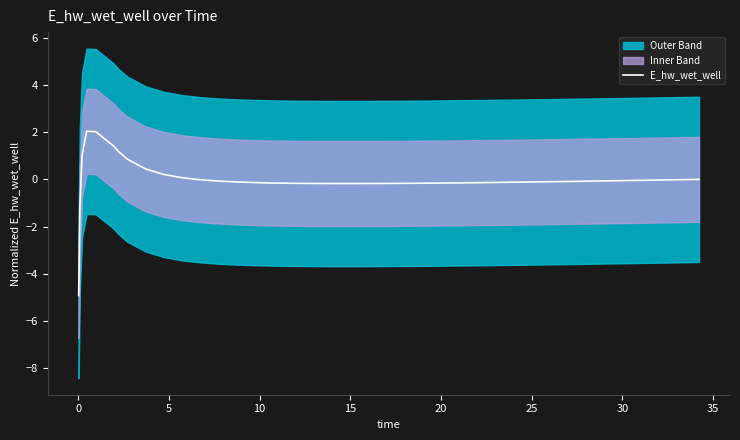

How many values are above zero?

10